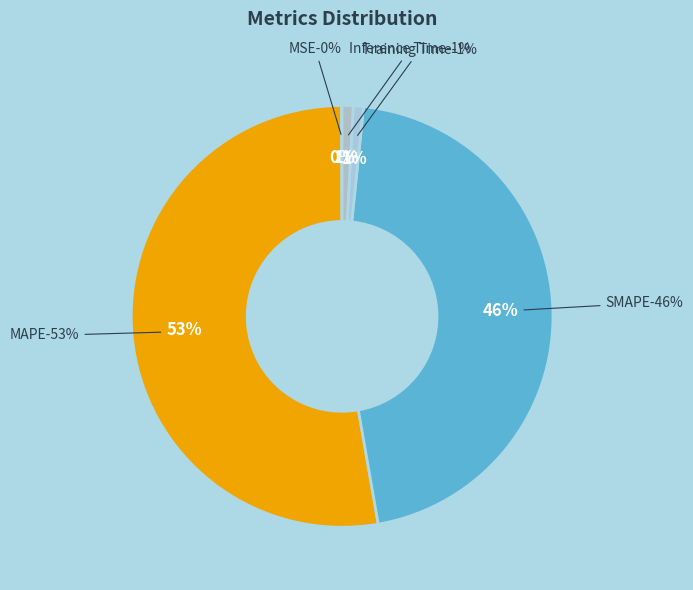

Combined, what portion of the pie is Inference Time and Training Time?

1.6%